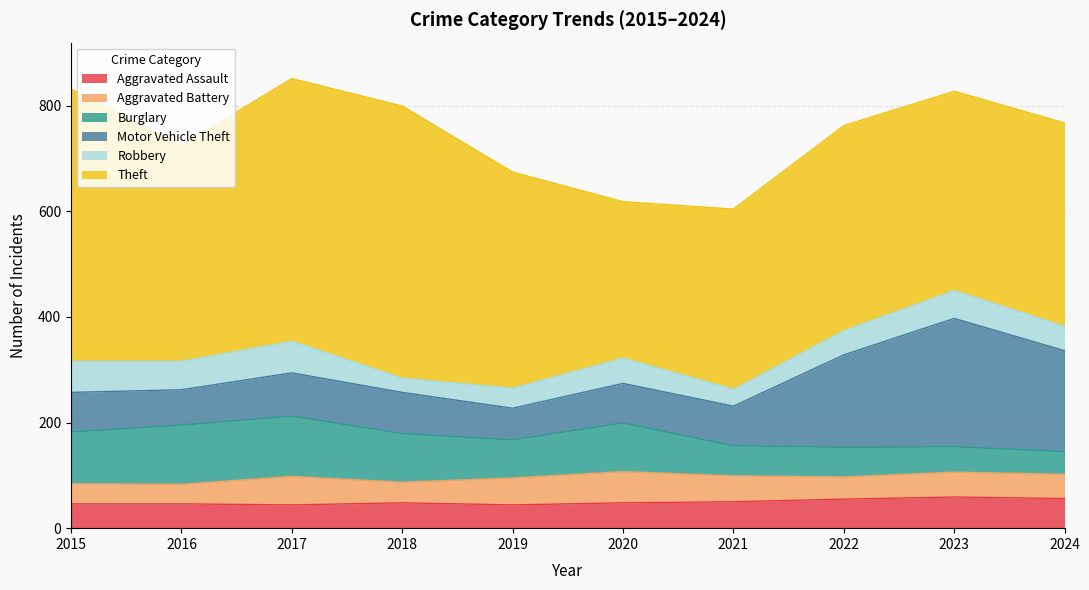

At which label is Motor Vehicle Theft closest to 151?

2022